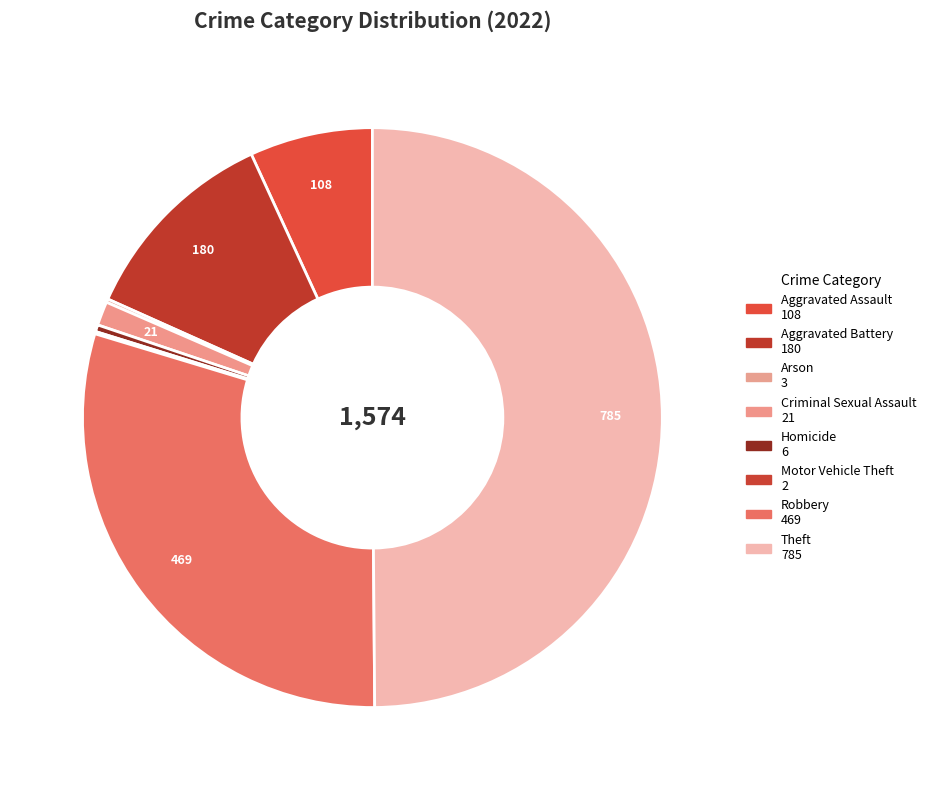

Which category has the smallest portion of the pie?

Motor Vehicle Theft